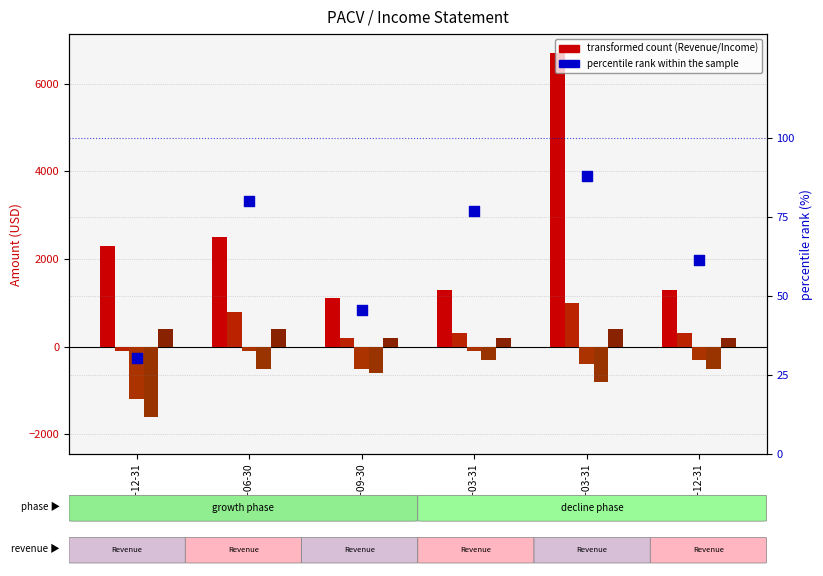

Is the value of Operating Income or Loss at 2019-12-31 greater than the value of Net Income at 2019-06-30?

No